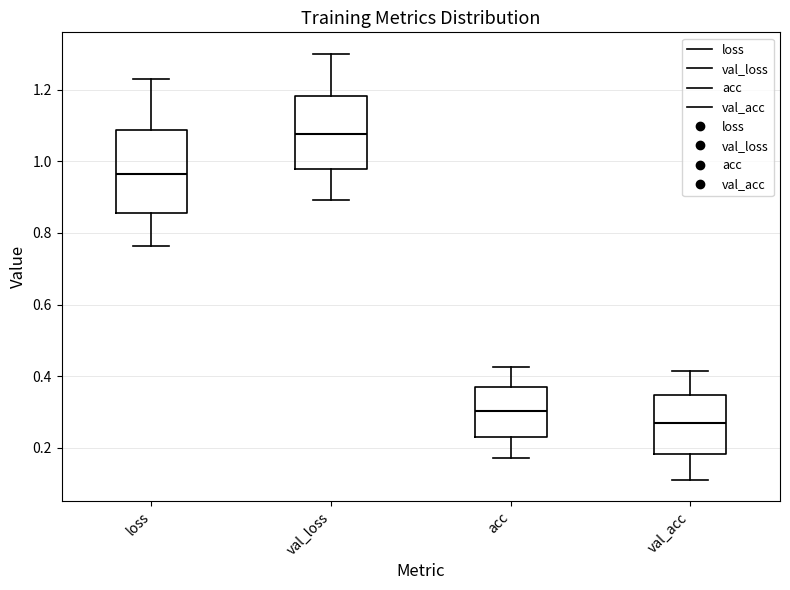

Where does the upper whisker of the box for val_loss end on the y-axis? The values are not printed on the chart, so give them approximately, as read against the axis.

1.30